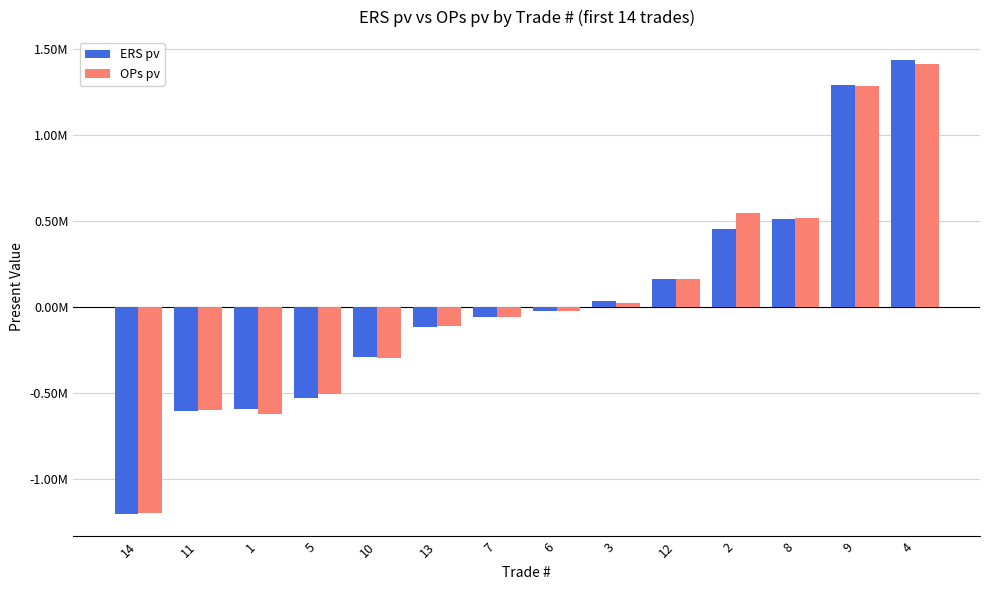

What are all the series names shown in the legend?

ERS pv, OPs pv